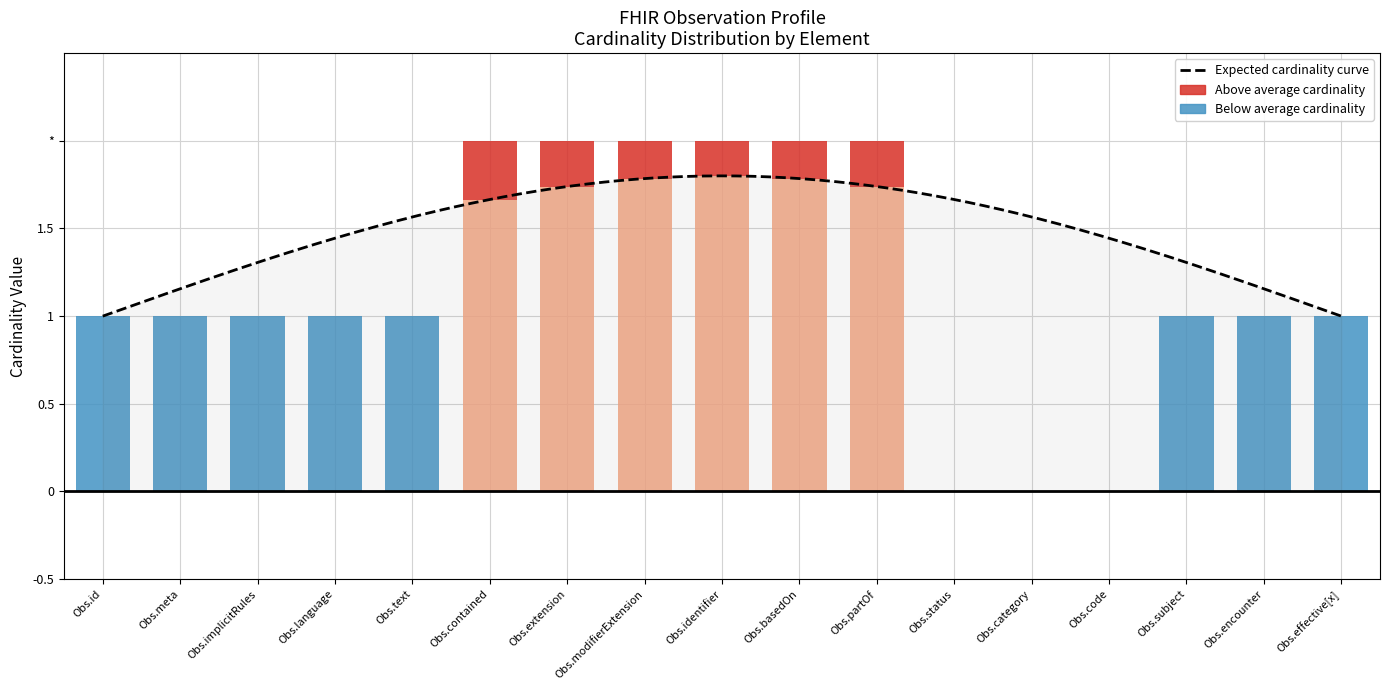

What is the label of the 5th bar from the right?

Observation.category